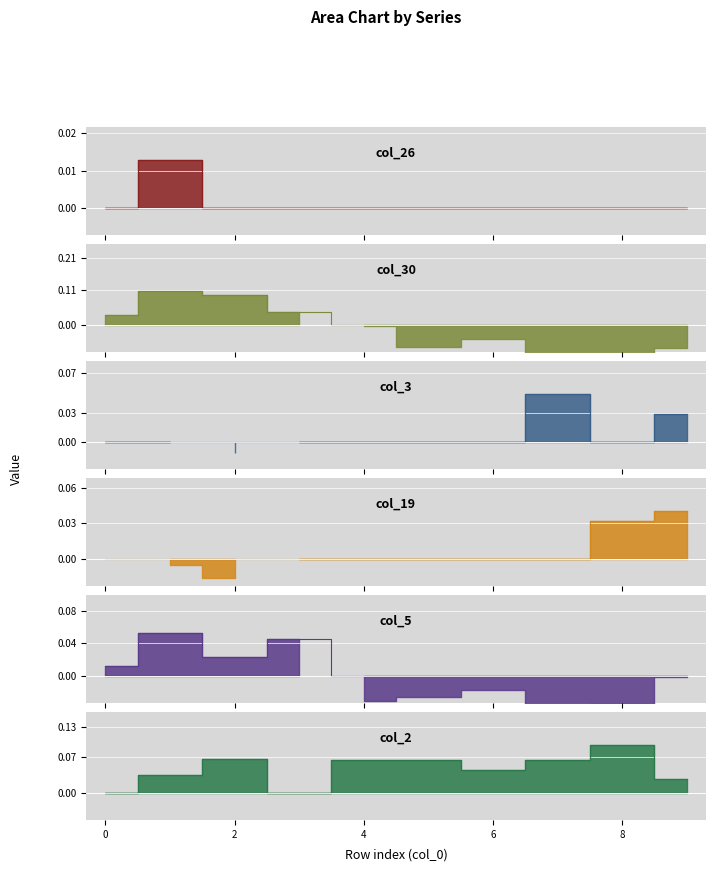

Rank the categories by col_26 value from highest to lowest.

1, 0, 2, 3, 4, 5, 6, 7, 8, 9